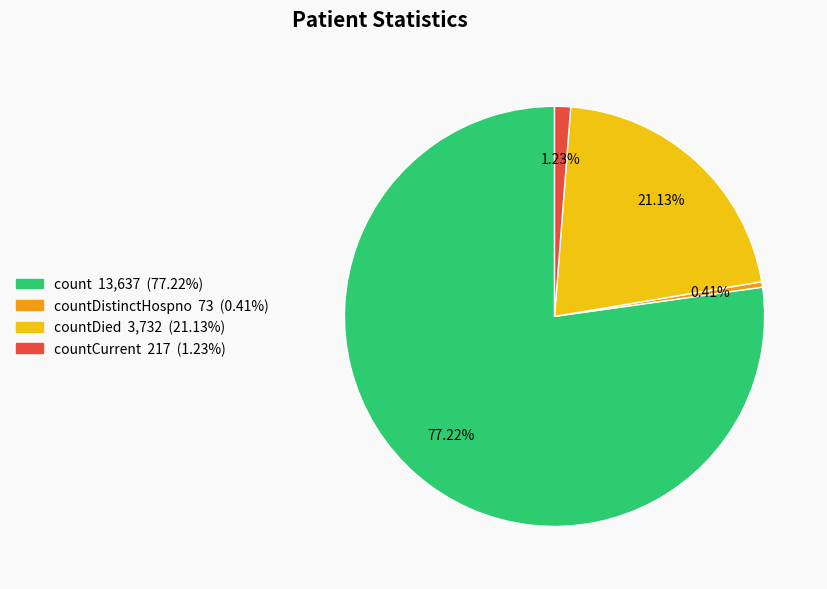

How many slices are in this pie chart?

4